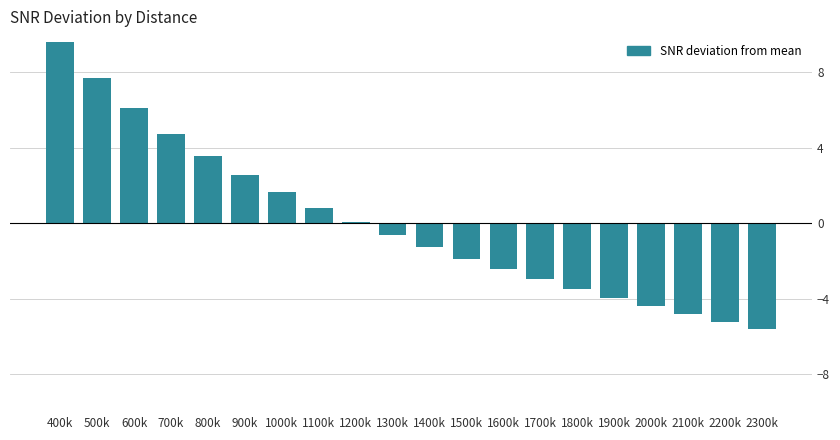

Reading left to right, what are all the values shown in this chart?

400k=9.6	500k=7.7	600k=6.1	700k=4.7	800k=3.6	900k=2.5	1000k=1.6	1100k=0.8	1200k=0.1	1300k=-0.6	1400k=-1.3	1500k=-1.9	1600k=-2.4	1700k=-3.0	1800k=-3.5	1900k=-3.9	2000k=-4.4	2100k=-4.8	2200k=-5.2	2300k=-5.6